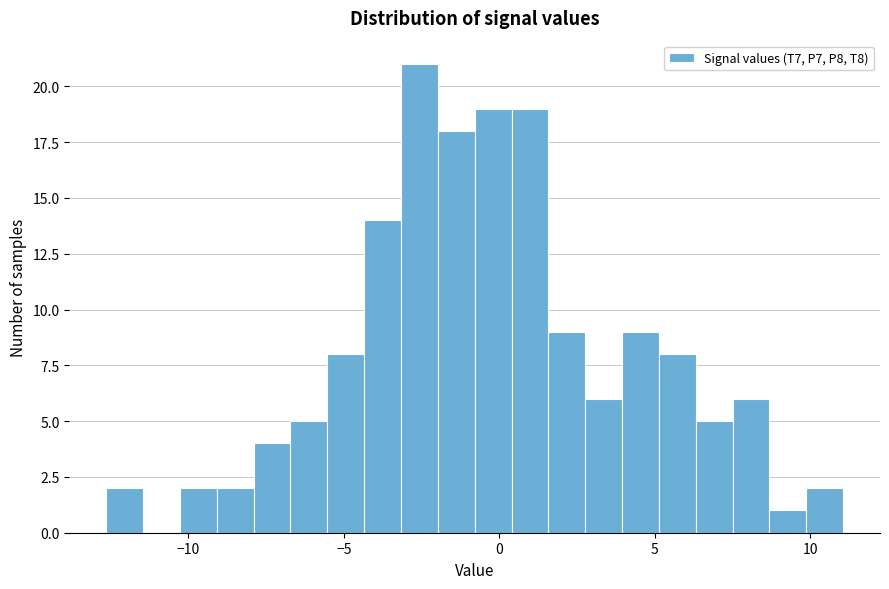

Read against the x-axis, roughly where is the centre of the tallest bar?

-2.5